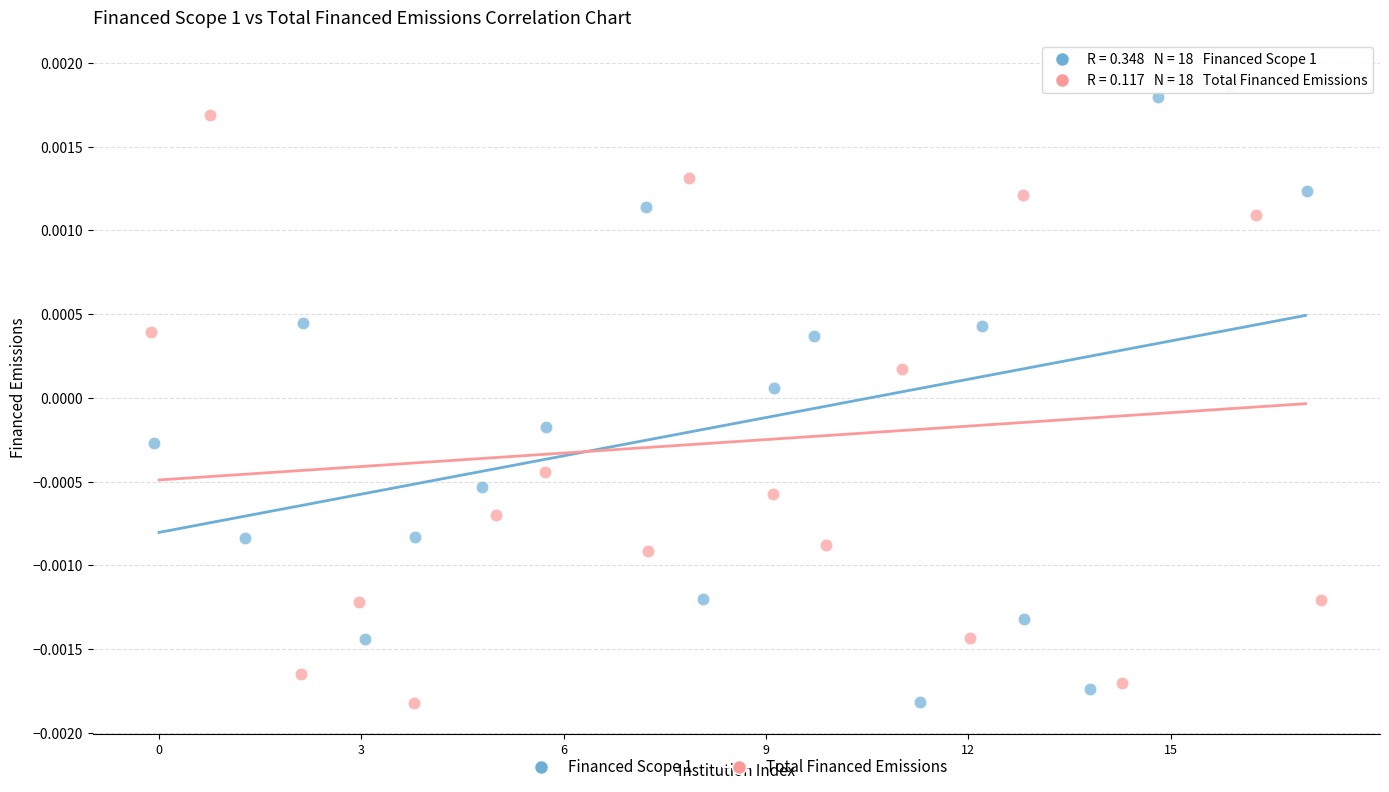

Which series has the largest Y range (max minus min)?

Total Financed Emissions